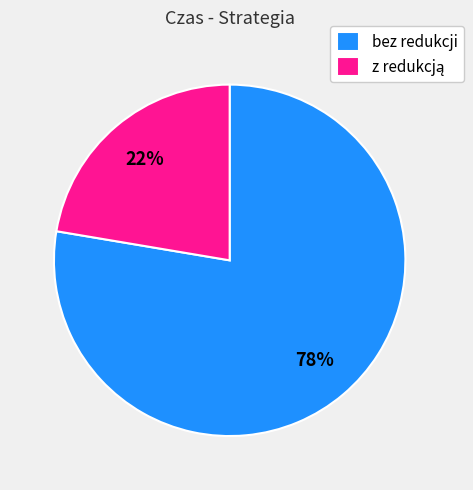

Is it true that bez redukcji is 86% of the pie?

False